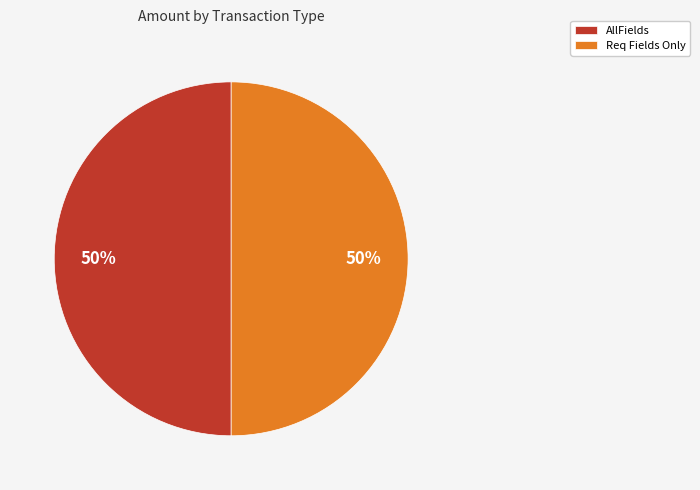

How many segments does this pie chart have?

2